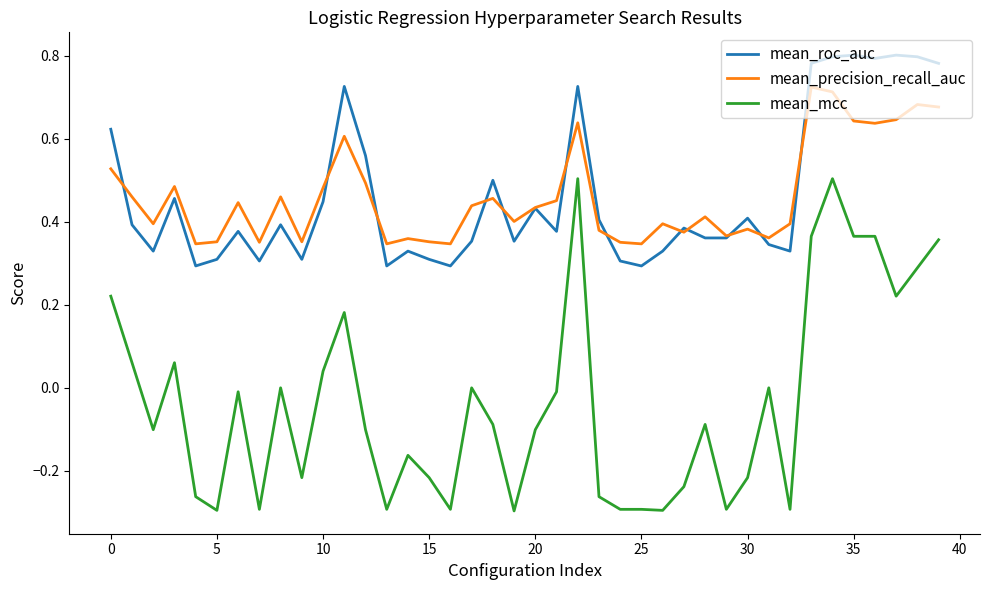

Which series has the largest range (max minus min)?

mean_mcc